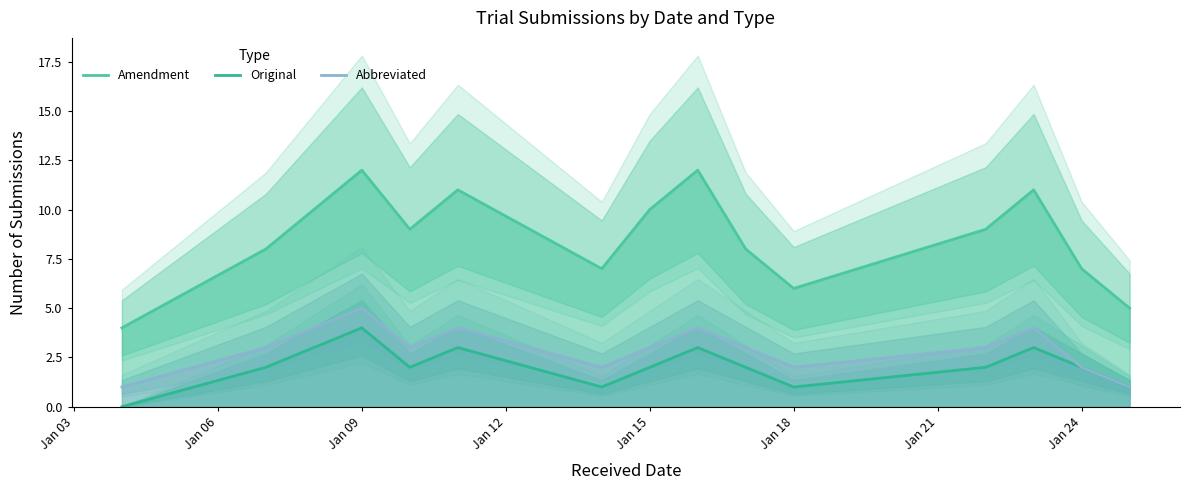

True or false: Amendment and Original intersect in this chart.

False